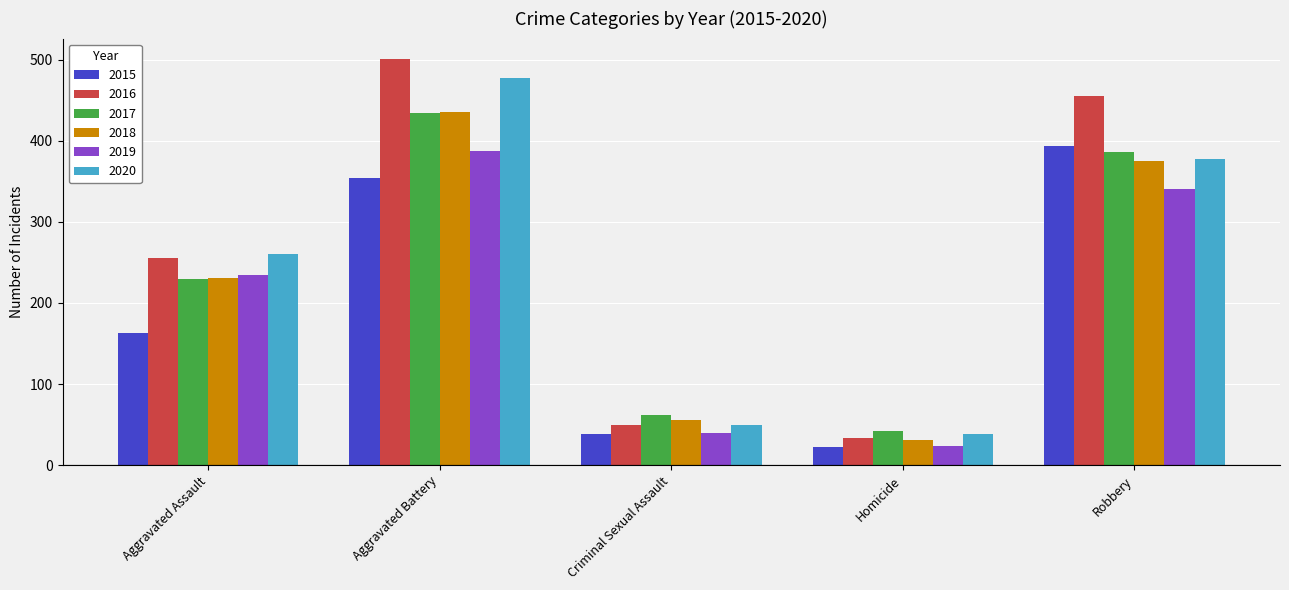

What is the total value across all series at Criminal Sexual Assault?

294